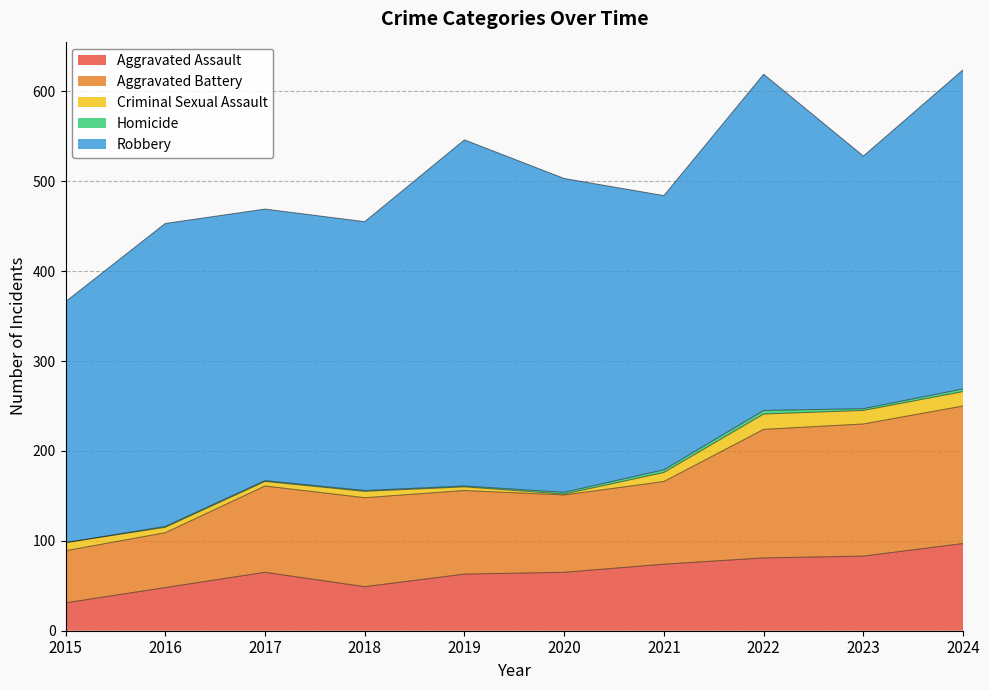

Reading left to right, extract all data points from this chart.

Aggravated Assault: 31	48	65	49	63	65	74	81	83	97
Aggravated Battery: 58	61	96	99	93	86	92	143	147	153
Criminal Sexual Assault: 9	6	5	7	4	1	10	17	15	16
Homicide: 0	1	1	1	1	2	3	4	2	3
Robbery: 268	337	302	299	385	349	305	374	281	355